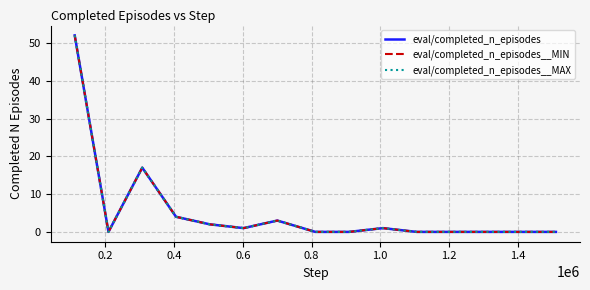

Is this an area chart (filled region under the line)?

No